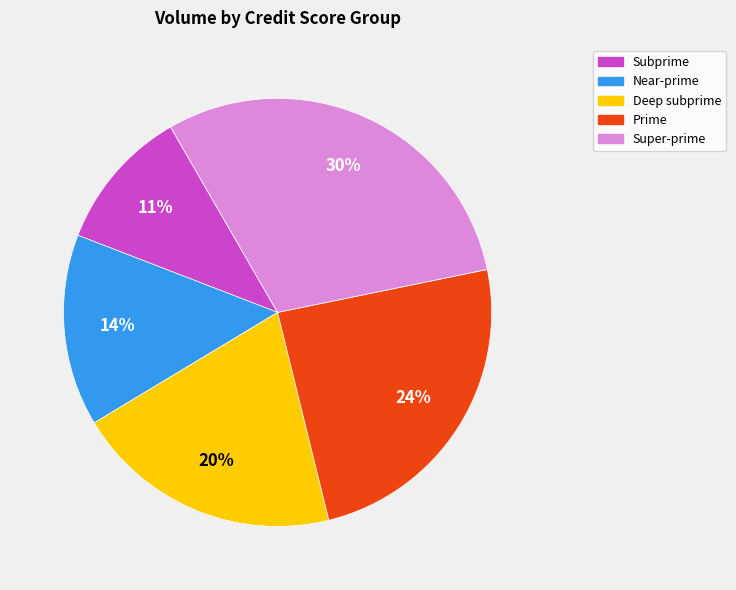

To the nearest percent, what is the average slice percentage?

20%